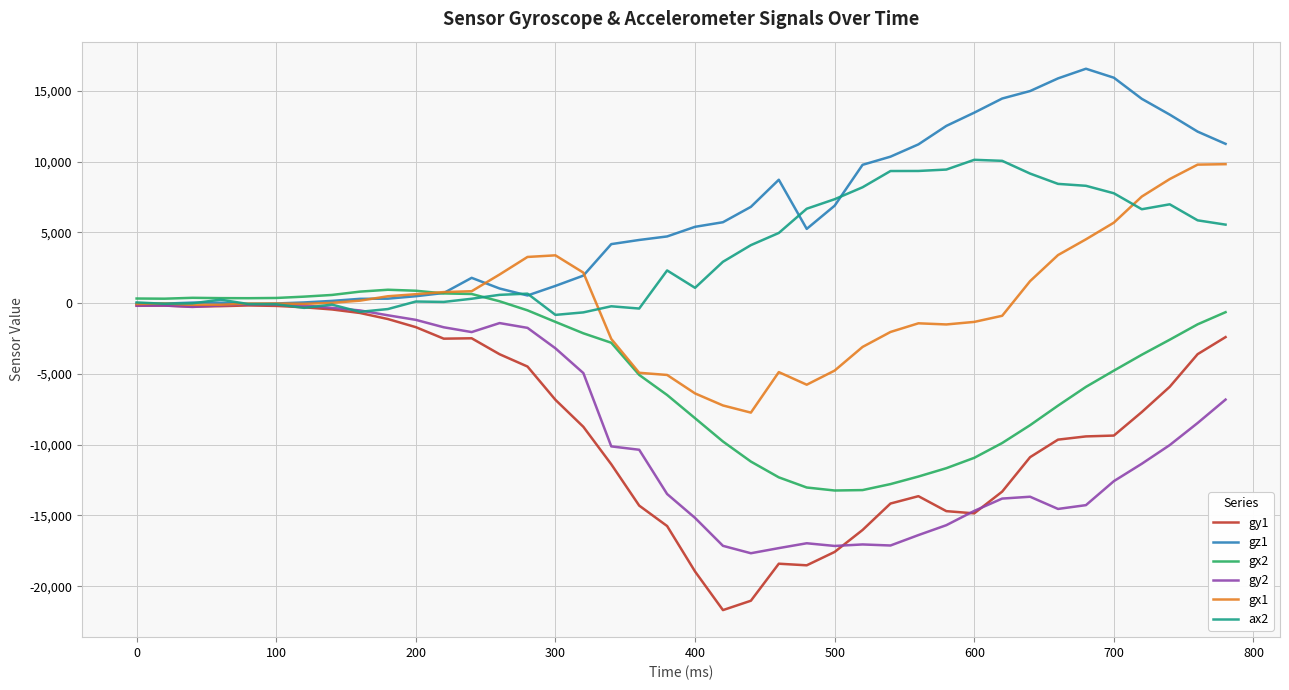

Which series has the largest total across all categories?

gz1